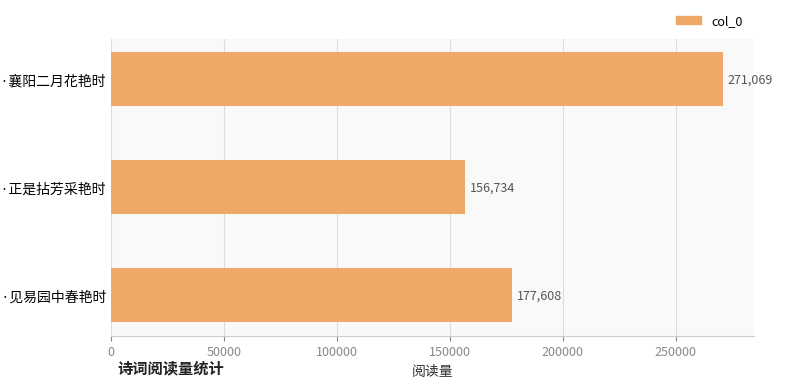

Between 江岸春日·见易园中春艳时 and 襄阳曲·襄阳二月花艳时, which is larger?

襄阳曲·襄阳二月花艳时